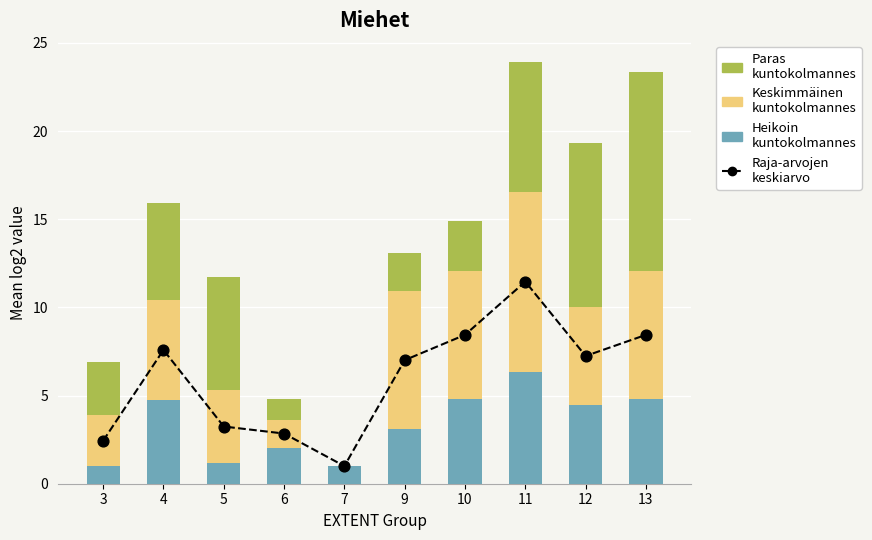

Is the value of Keskimmäinen
kuntokolmannes at 5 greater than the value of Heikoin
kuntokolmannes at 9?

Yes